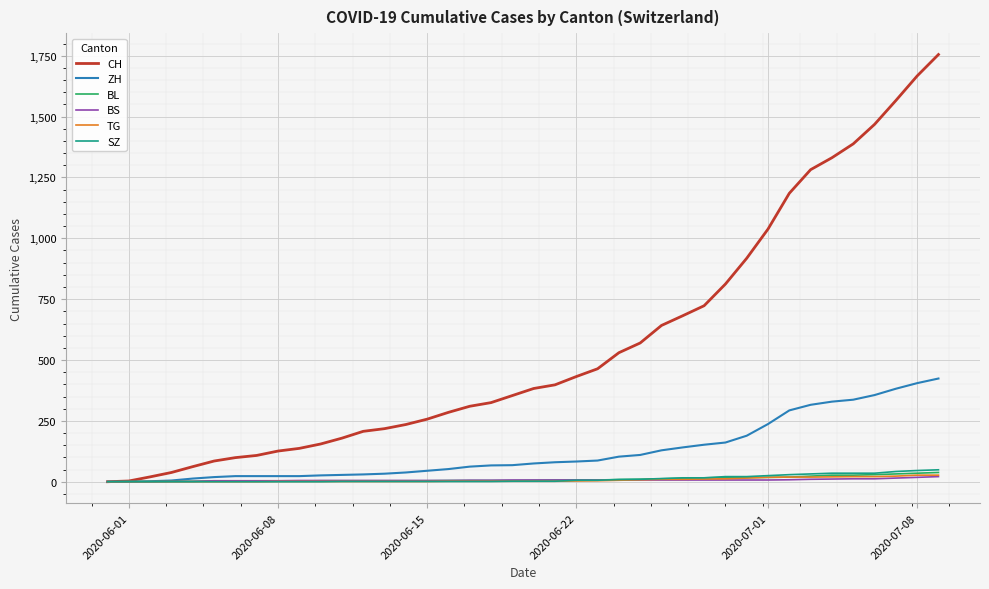

What is the maximum value shown in the chart?

1755